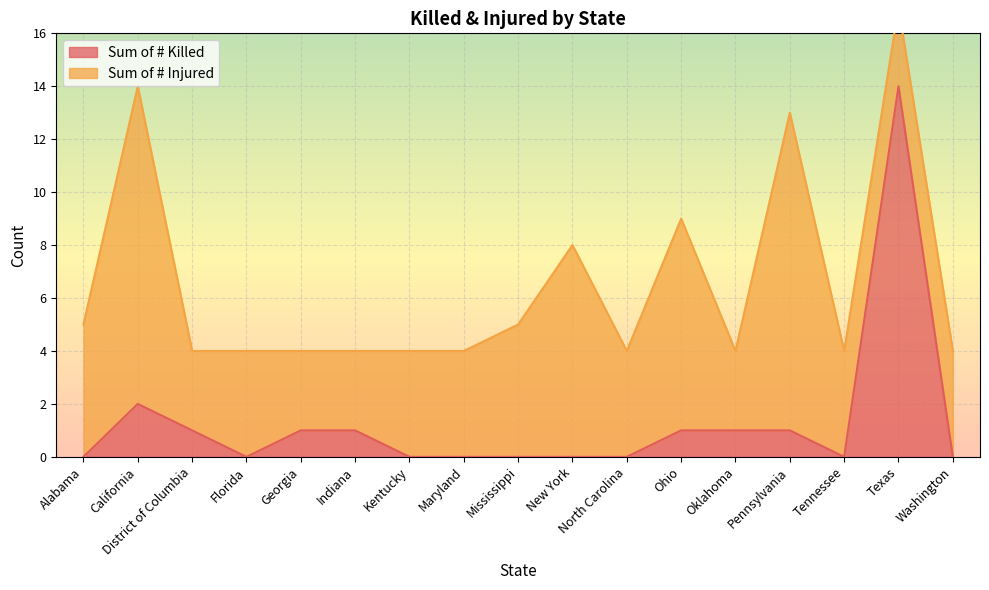

True or false: the data shows 0 at Tennessee.

True